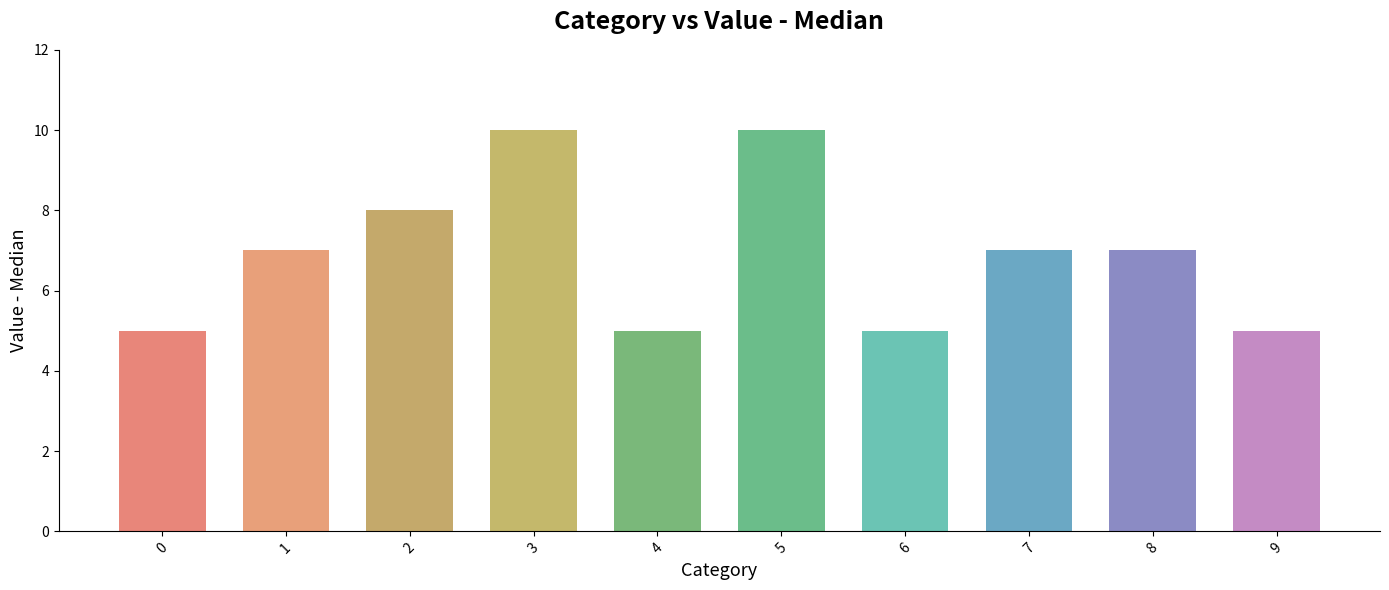

What is the sum of the values at 4 and 5?

15